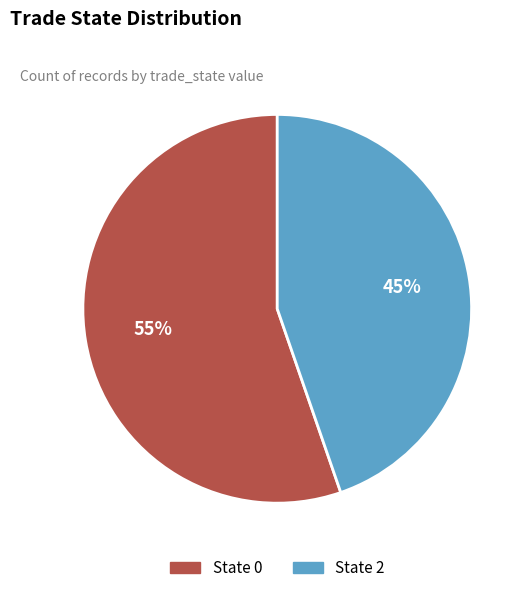

Is there any slice that represents more than half of the pie?

Yes